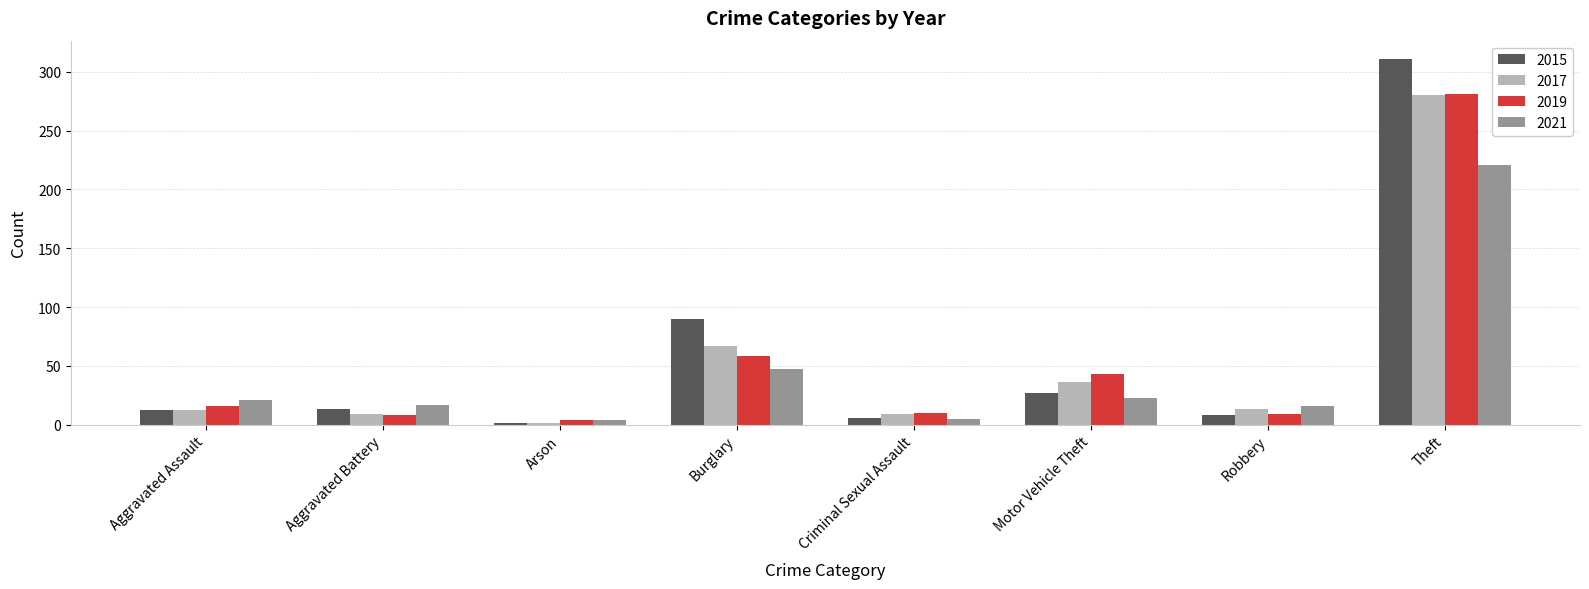

What is the difference between the 2015 values at Motor Vehicle Theft and Burglary?

63